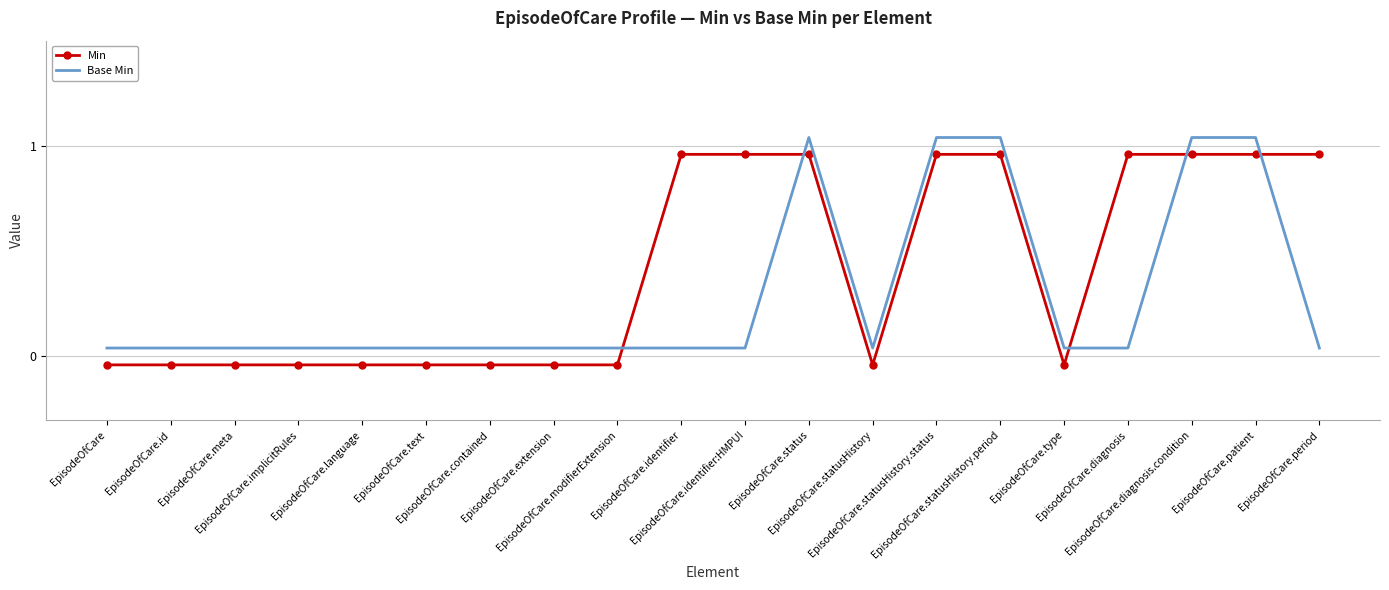

What are all the series names shown in the legend?

Min, Base Min